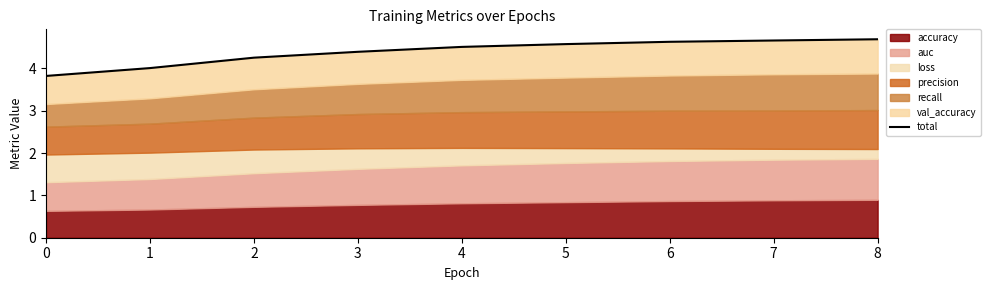

What is the change in value from 1 to 6?

+0.6